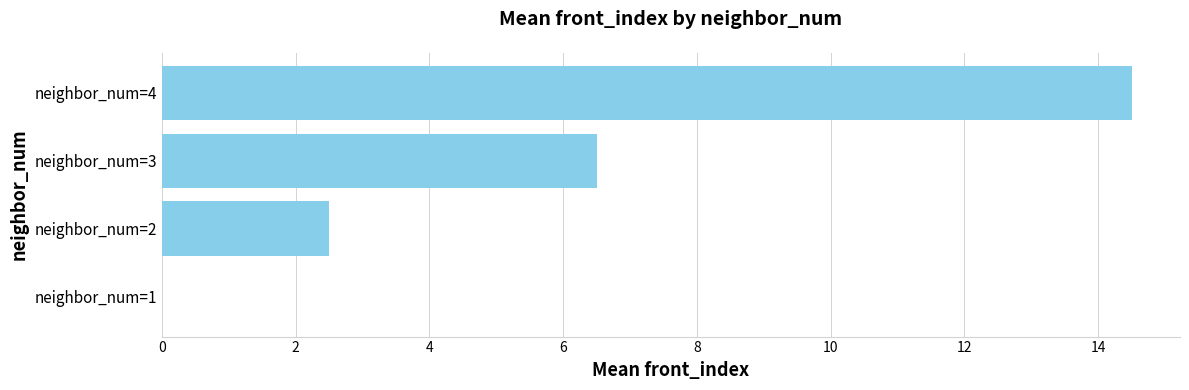

True or false: the data shows 8.0 at neighbor_num=4.

False